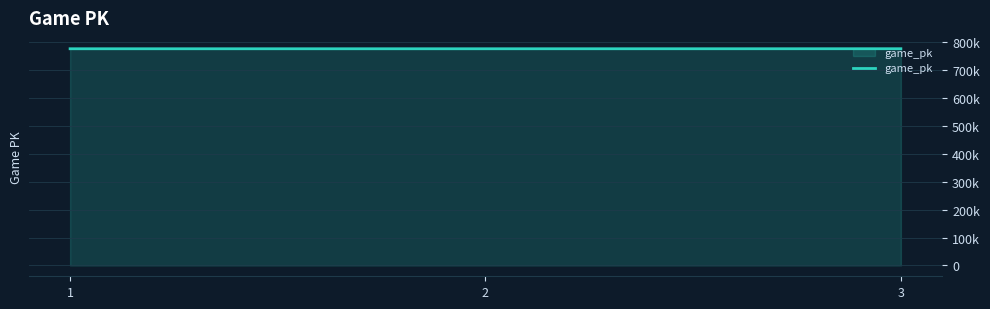

What is the greatest value displayed?

777316